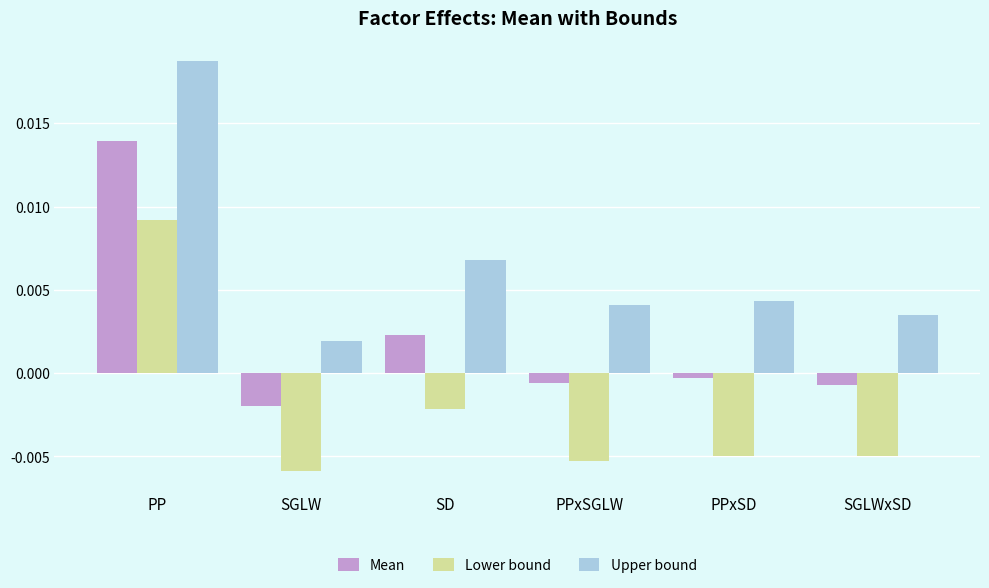

Between SGLW and SD, which series saw the biggest shift?

Upper bound